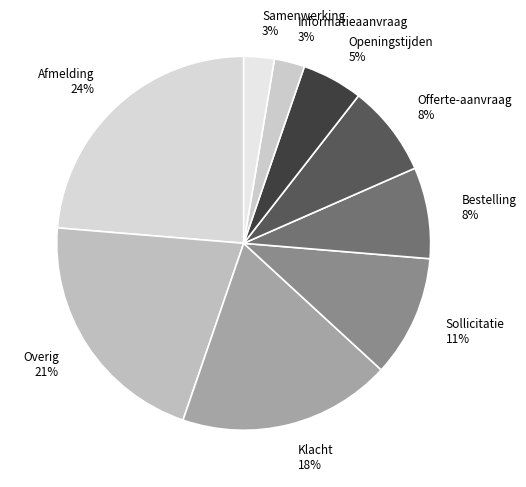

To the nearest percent, what is the average slice percentage?

11%